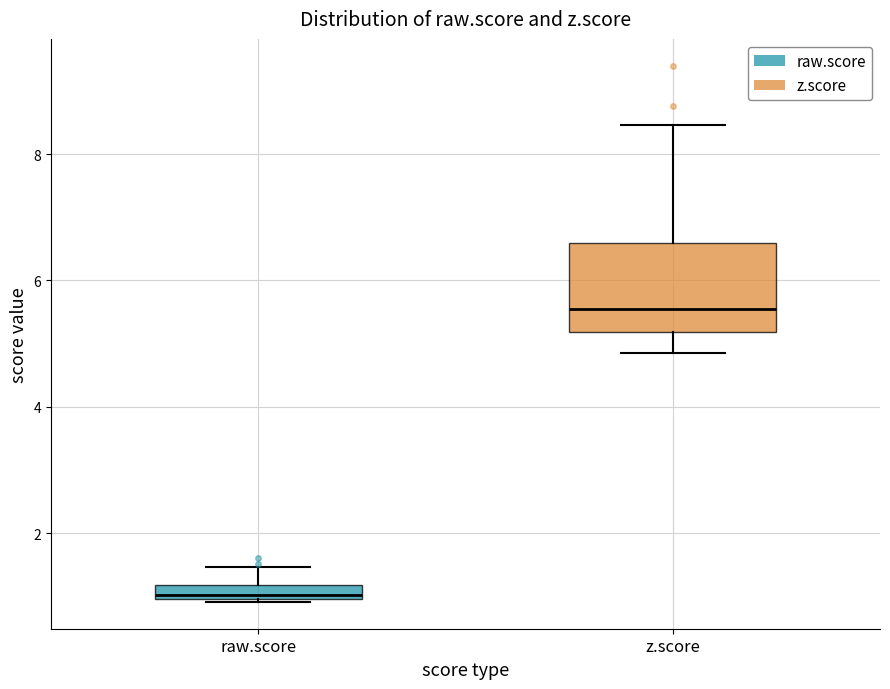

Where does the upper whisker of the box for z.score end on the y-axis? The values are not printed on the chart, so give them approximately, as read against the axis.

8.4